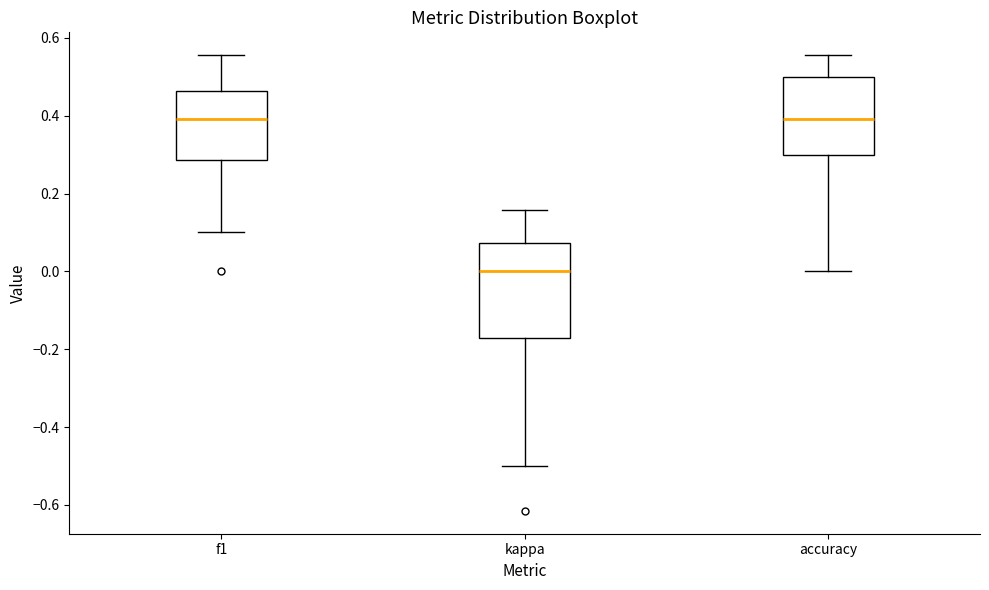

Reading left to right, read every box against the y-axis: the position of its median line, the range the box covers, and the ends of its whiskers. The values are not printed on the chart, so give them approximately, as read against the axis.

f1: median 0.40, box 0.28 to 0.46, whiskers 0.10 to 0.56
kappa: median 0.00, box -0.18 to 0.08, whiskers -0.50 to 0.16
accuracy: median 0.40, box 0.30 to 0.50, whiskers 0.00 to 0.56